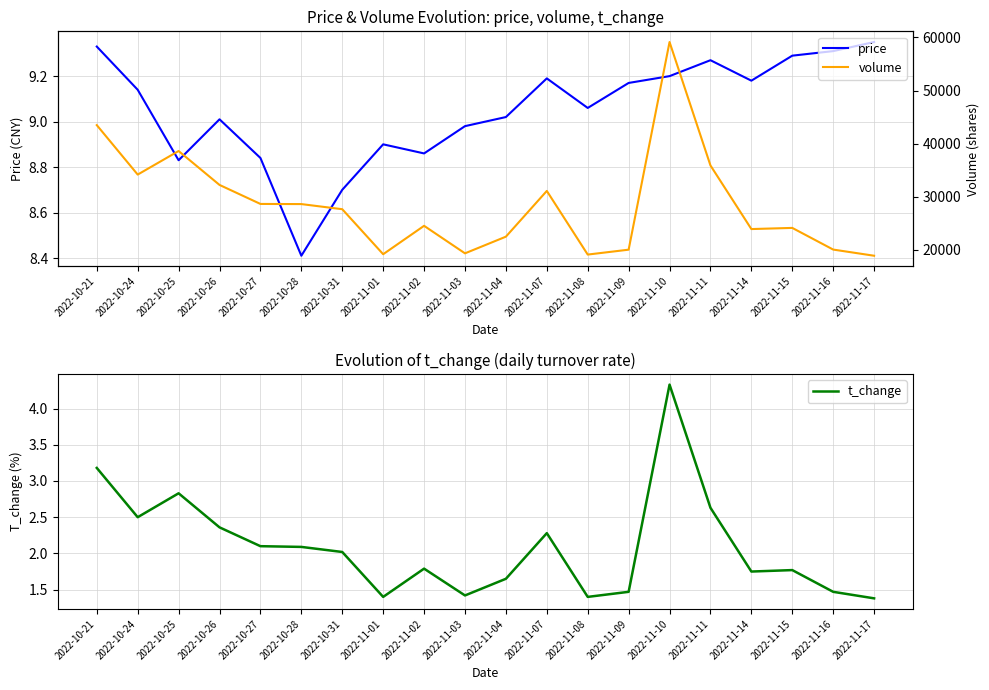

True or false: price has a value of 4.8 at 2022-11-11.

False